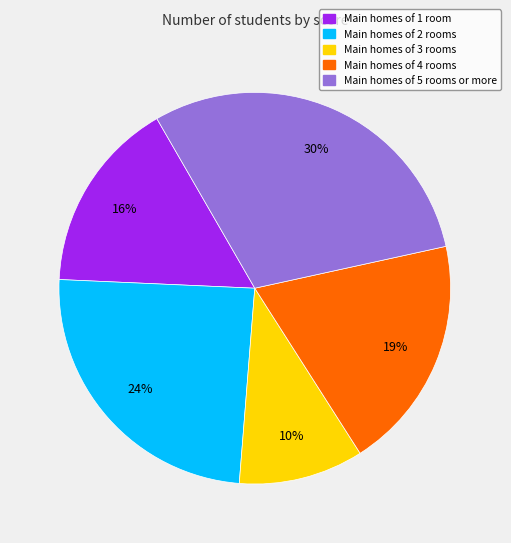

Does any single category account for the majority?

No